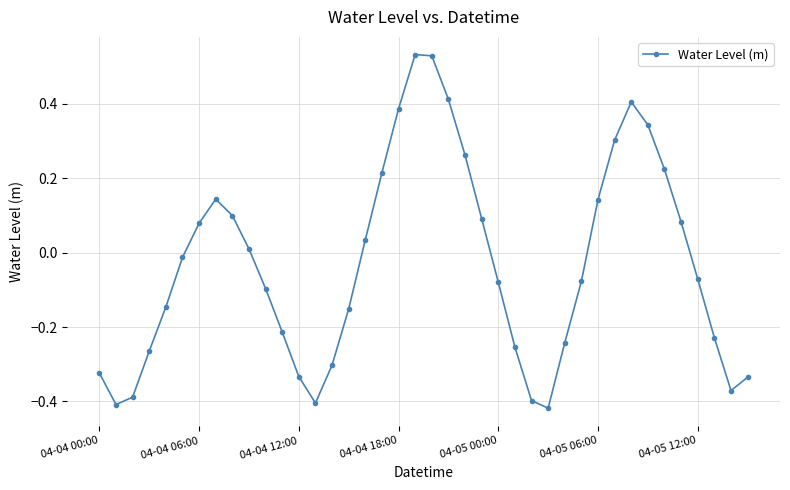

How many points are higher than both their immediate neighbors (excluding endpoints)?

3